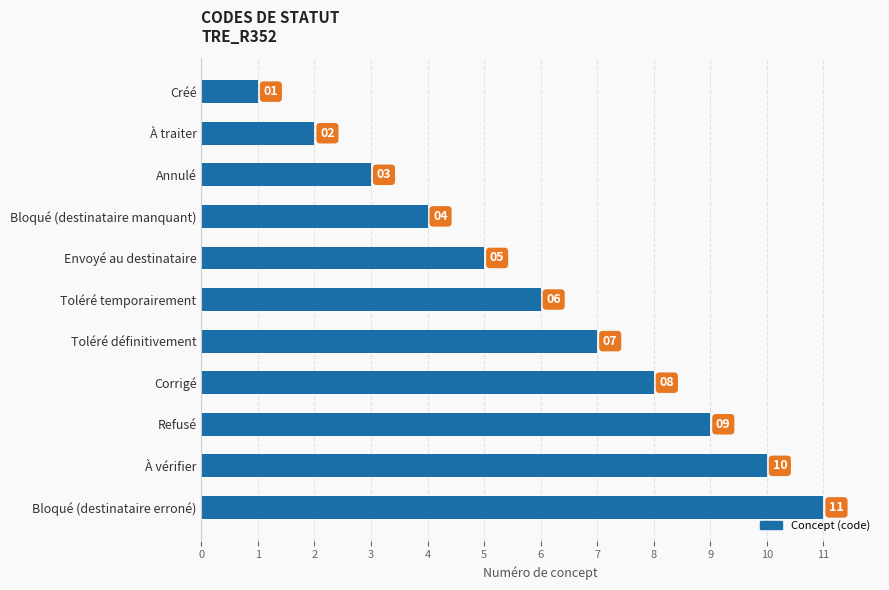

How many values are between 3 and 9?

7